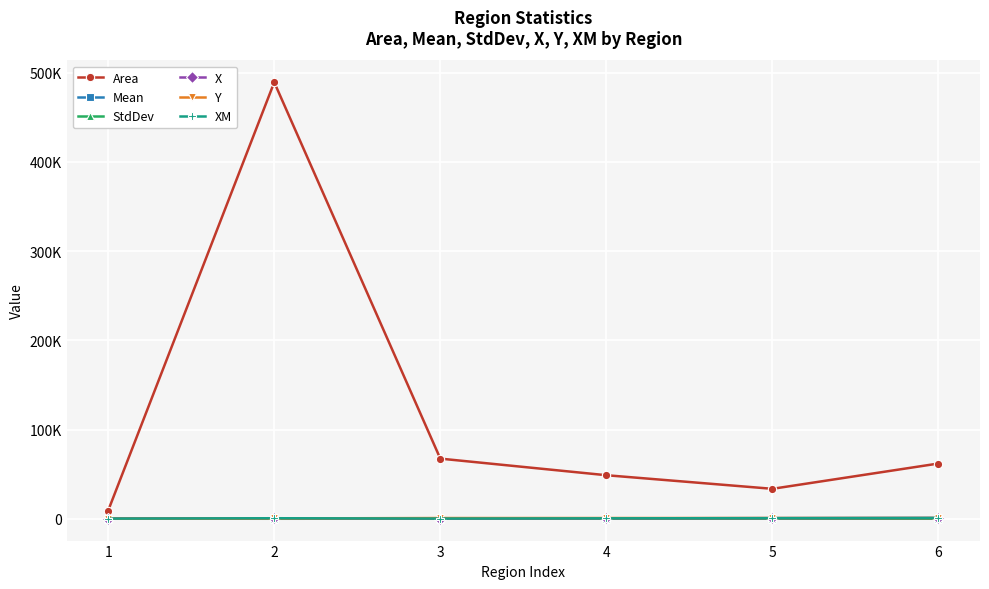

Reading right to left, extract all data points from this chart.

Area: 6=61976.0	5=33605.0	4=48848.0	3=67452.0	2=489320.0	1=9234.0
Mean: 6=210.7	5=154.9	4=207.8	3=198.9	2=243.0	1=188.7
StdDev: 6=72.9	5=97.5	4=70.0	3=90.3	2=42.9	1=101.2
X: 6=958.0	5=727.5	4=532.0	3=284.5	2=631.5	1=196.5
Y: 6=862.0	5=865.5	4=850.0	3=842.0	2=398.0	1=68.0
XM: 6=961.5	5=727.4	4=532.9	3=275.2	2=632.0	1=197.1